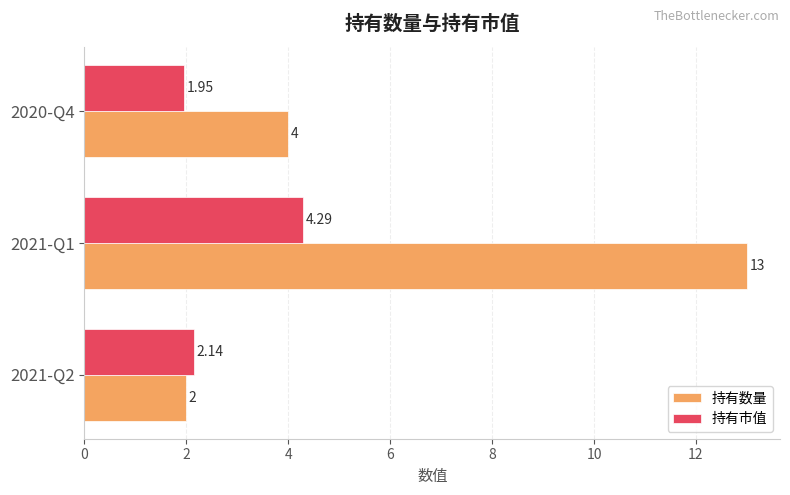

Which series has the widest spread of values?

持有数量